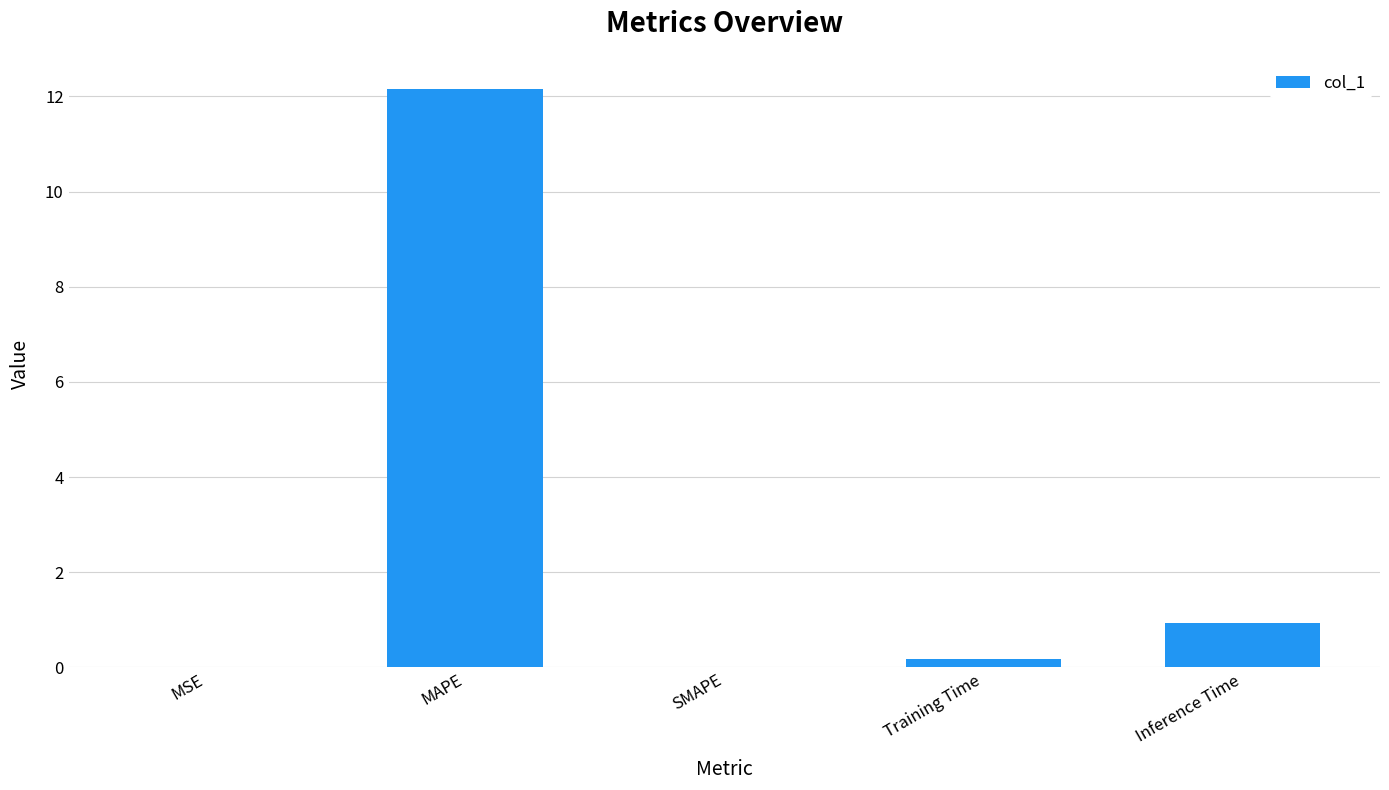

Count the number of data series in this chart.

1